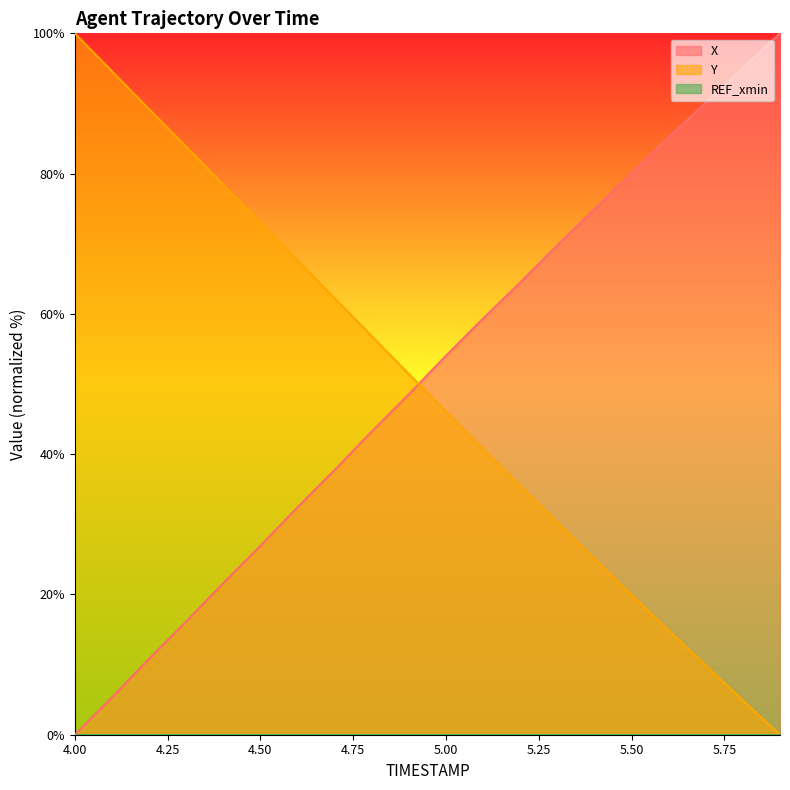

What is the sum of all Y values?

984.4